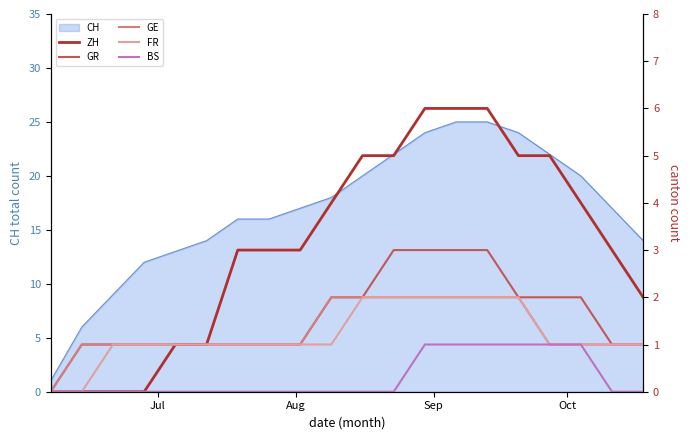

What is the difference between the maximum and minimum values in the FR series?

2